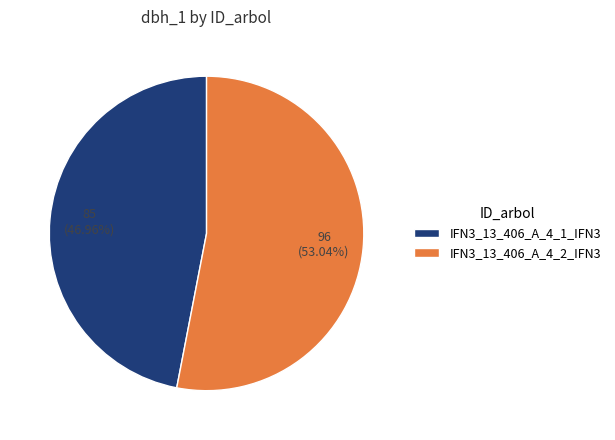

What is the largest slice in the pie chart?

IFN3_13_406_A_4_2_IFN3